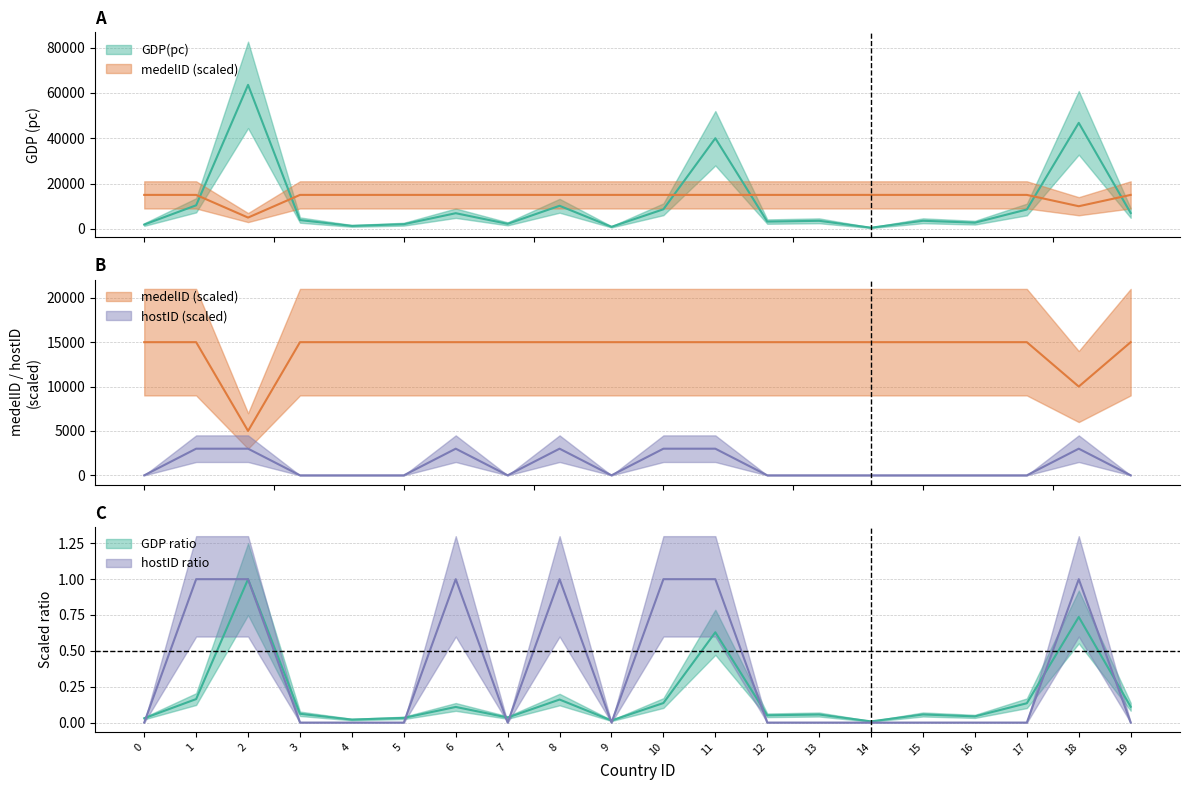

Reading left to right, what are all the values shown in this chart?

GDP(pc): 1913.2	10408.7	63528.6	3895.6	1322.3	2074.6	6923.7	2233.3	10194.4	918.7	8655.0	39986.9	3224.4	3571.6	524.7	3586.3	2746.4	8561.1	46772.8	7001.8
medelID_scaled: 15000.0	15000.0	5000.0	15000.0	15000.0	15000.0	15000.0	15000.0	15000.0	15000.0	15000.0	15000.0	15000.0	15000.0	15000.0	15000.0	15000.0	15000.0	10000.0	15000.0
hostID_scaled: 0.0	3000.0	3000.0	0.0	0.0	0.0	3000.0	0.0	3000.0	0.0	3000.0	3000.0	0.0	0.0	0.0	0.0	0.0	0.0	3000.0	0.0